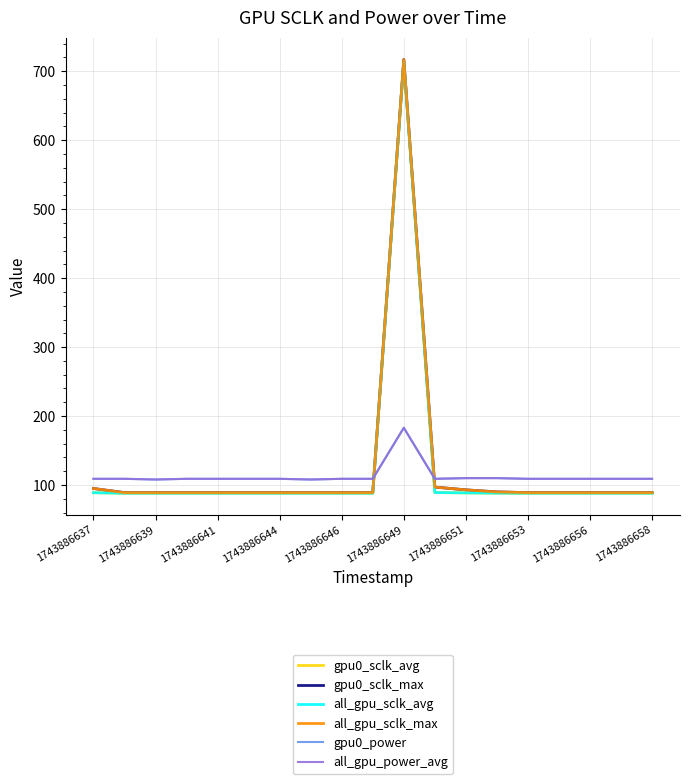

True or false: all_gpu_sclk_max has more than 1 interior local peaks.

False